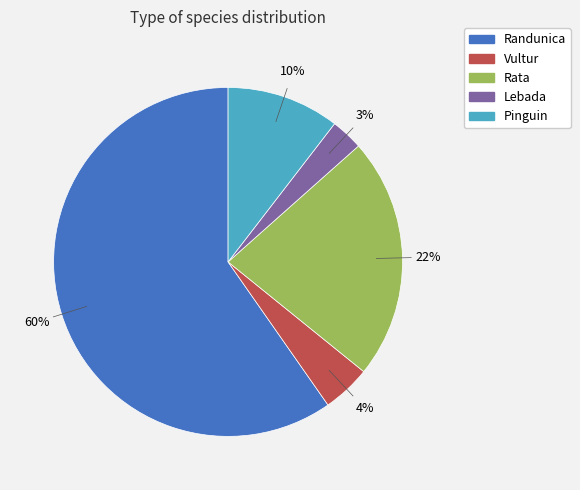

What is the smallest slice in the pie chart?

Lebada